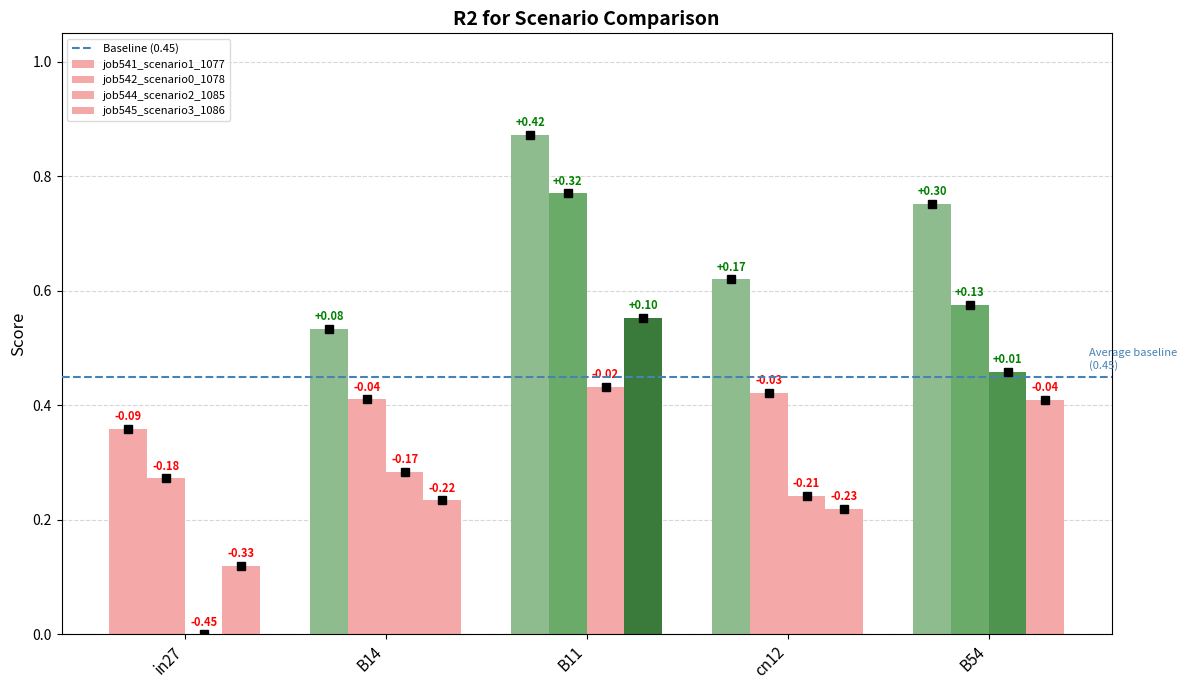

What is the sum of all job541_scenario1_1077 values?

3.1